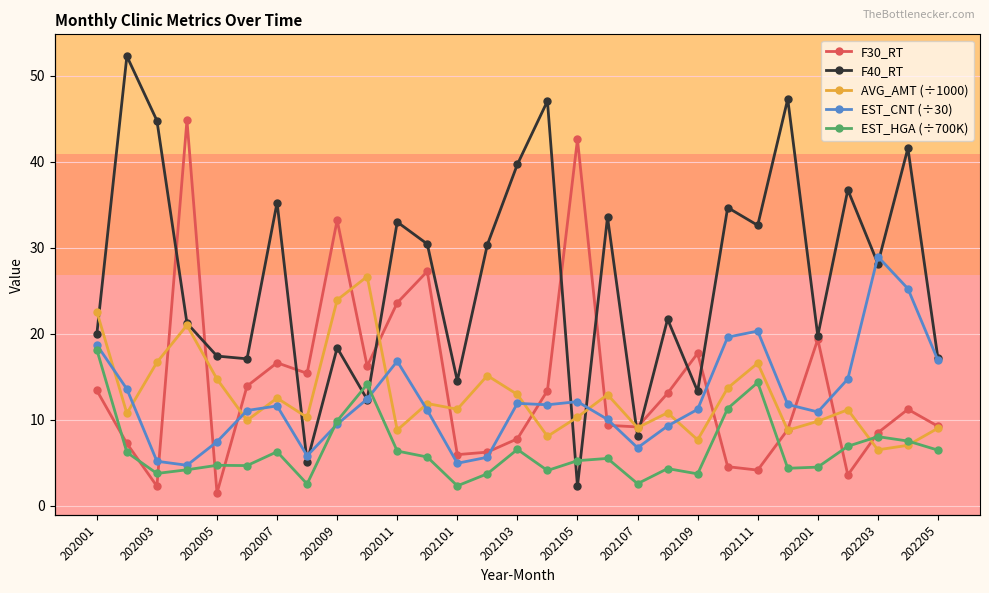

What is the difference between the highest and lowest values at 202109?

14.0